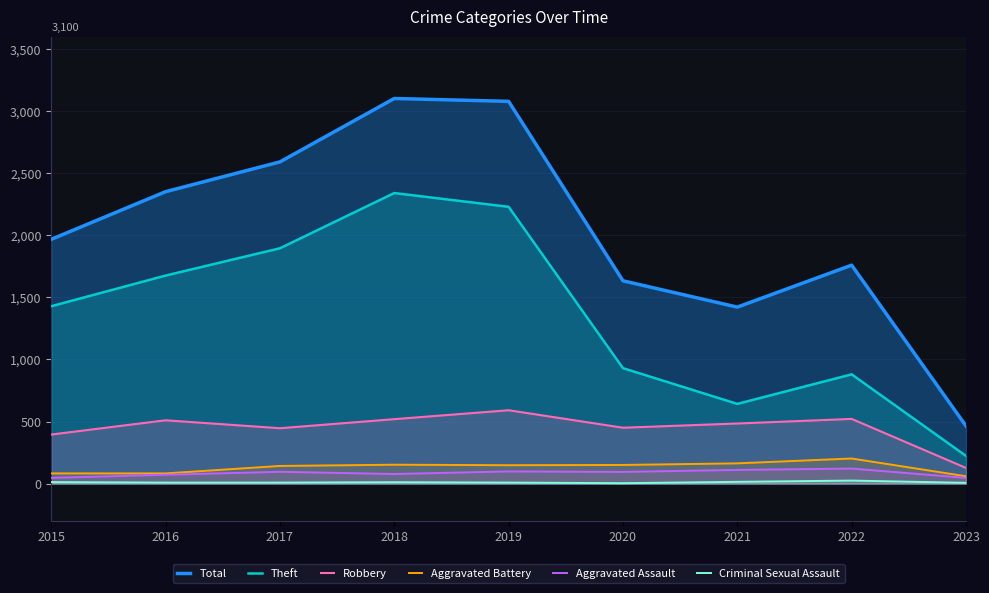

Reading left to right, transcribe all the data shown in this chart.

Total: 2015=1968	2016=2352	2017=2592	2018=3103	2019=3080	2020=1634	2021=1422	2022=1760	2023=464
Theft: 2015=1429	2016=1676	2017=1896	2018=2341	2019=2230	2020=930	2021=642	2022=880	2023=223
Robbery: 2015=395	2016=510	2017=446	2018=519	2019=591	2020=450	2021=484	2022=521	2023=126
Aggravated Battery: 2015=82	2016=82	2017=142	2018=152	2019=148	2020=150	2021=163	2022=202	2023=59
Aggravated Assault: 2015=46	2016=71	2017=95	2018=77	2019=98	2020=94	2021=110	2022=121	2023=46
Criminal Sexual Assault: 2015=12	2016=8	2017=8	2018=11	2019=8	2020=3	2021=14	2022=24	2023=6